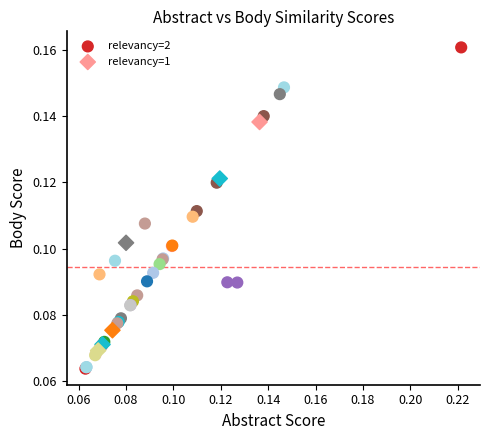

Which series has the widest spread of Y values?

relevancy=2